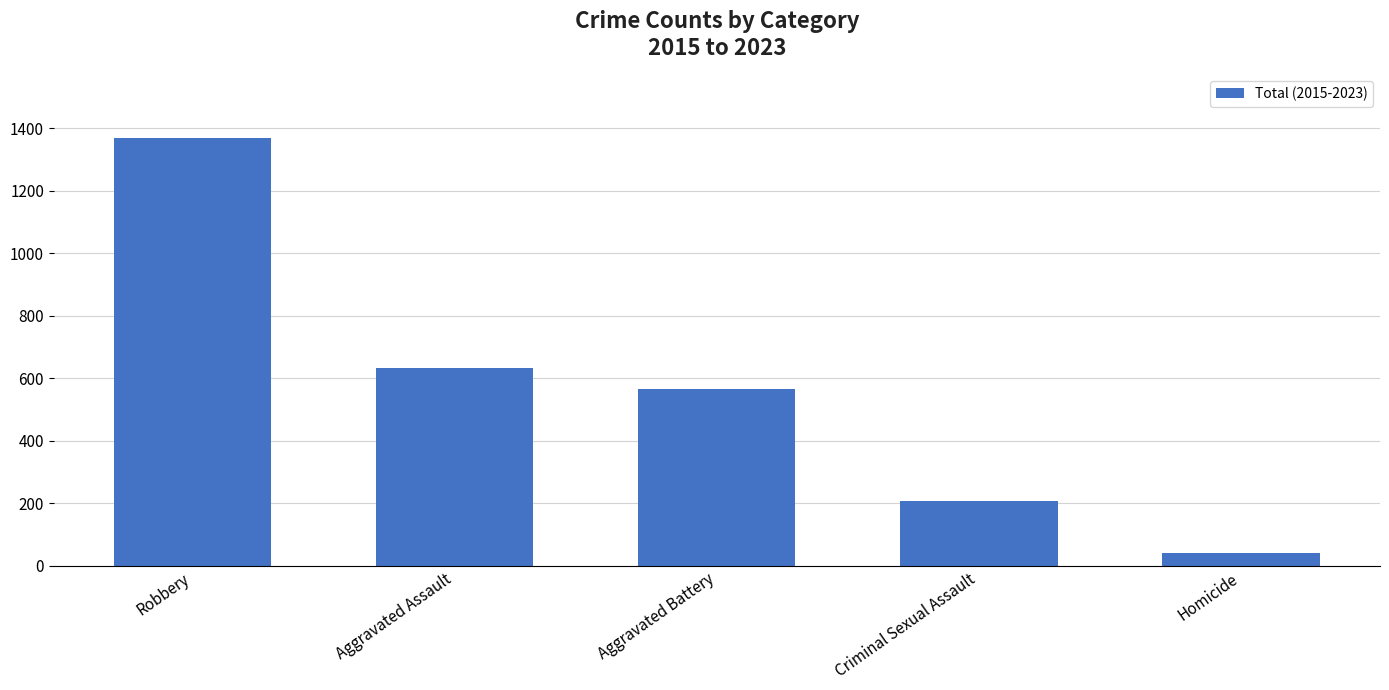

List the labels in order of value, largest first.

Robbery, Aggravated Assault, Aggravated Battery, Criminal Sexual Assault, Homicide